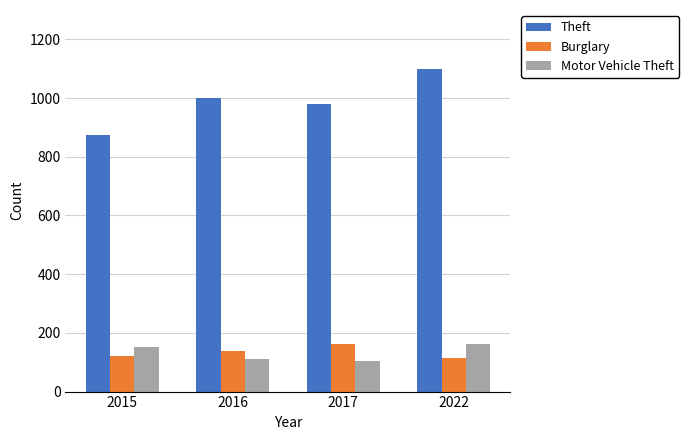

How many categories are shown in the chart?

4